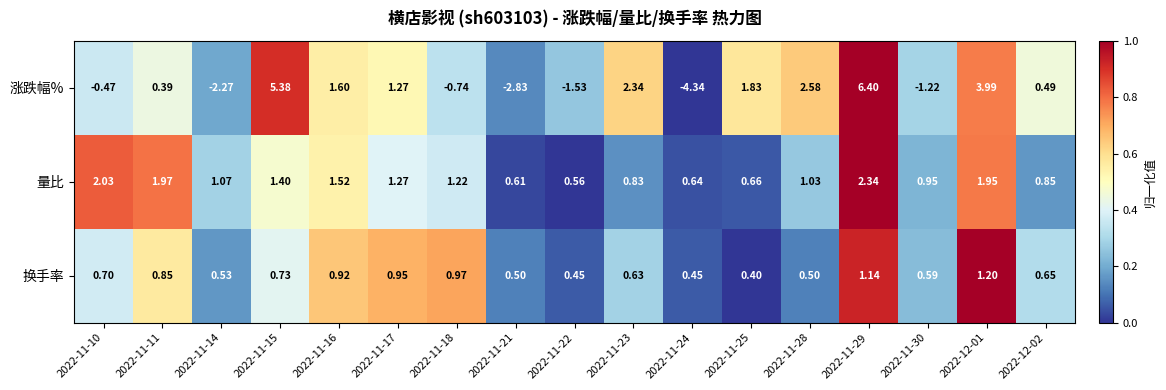

Is the value of 涨跌幅% at 2022-11-25 greater than the value of 换手率 at 2022-11-10?

Yes